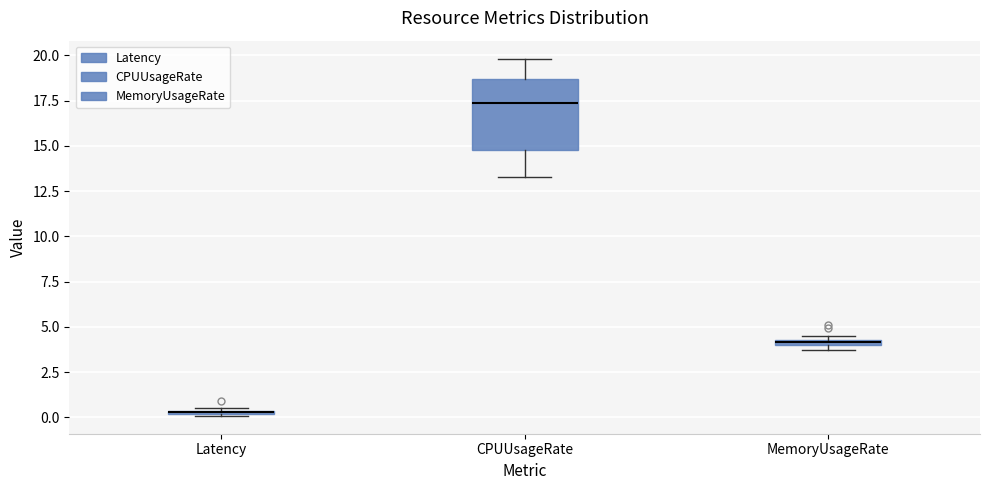

Where is the upper edge of the box for Latency on the y-axis? The values are not printed on the chart, so give them approximately, as read against the axis.

0.5